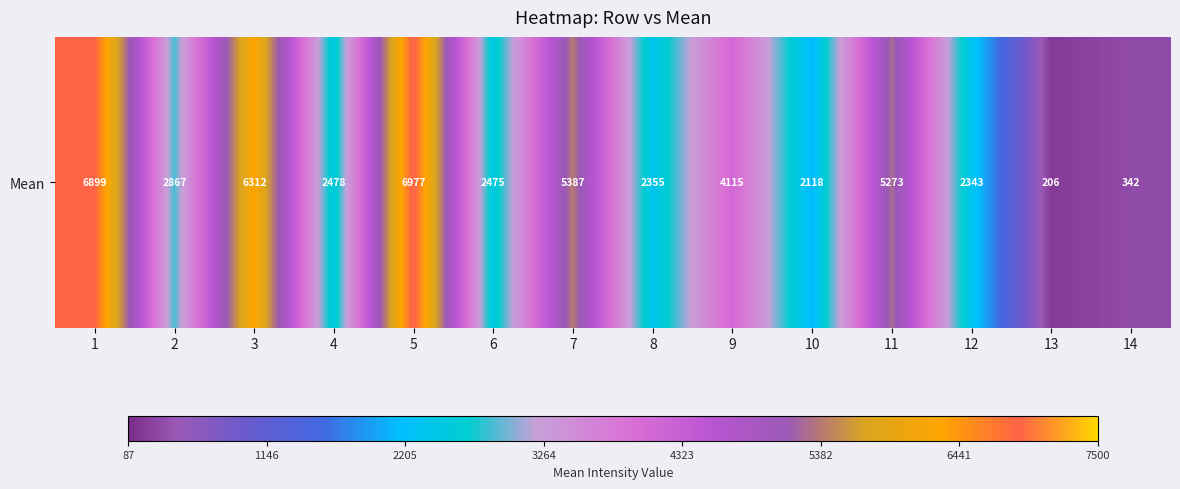

At which category does the chart reach its minimum across all series?

13